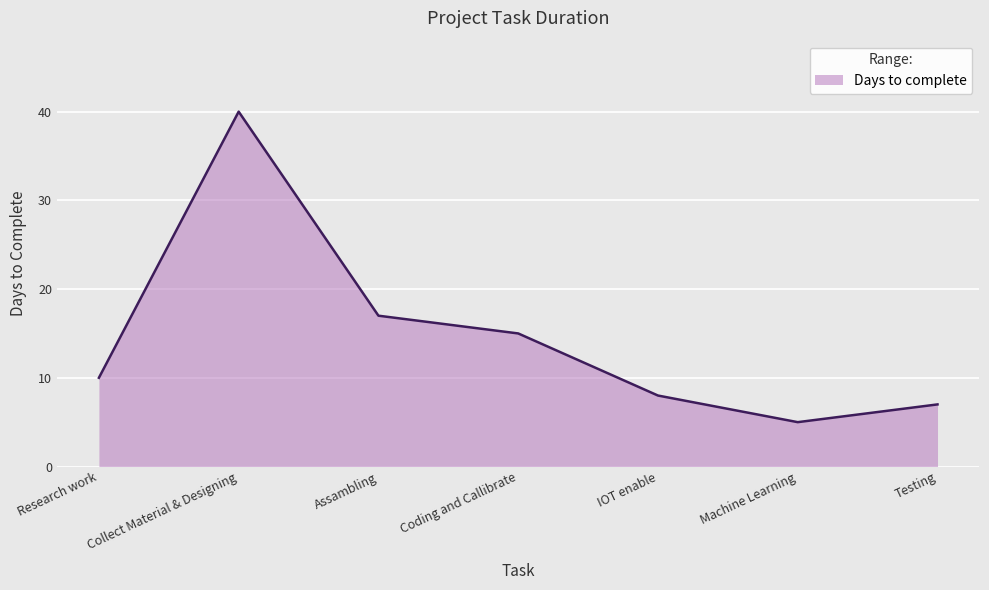

What position from the right is Coding and Callibrate?

4